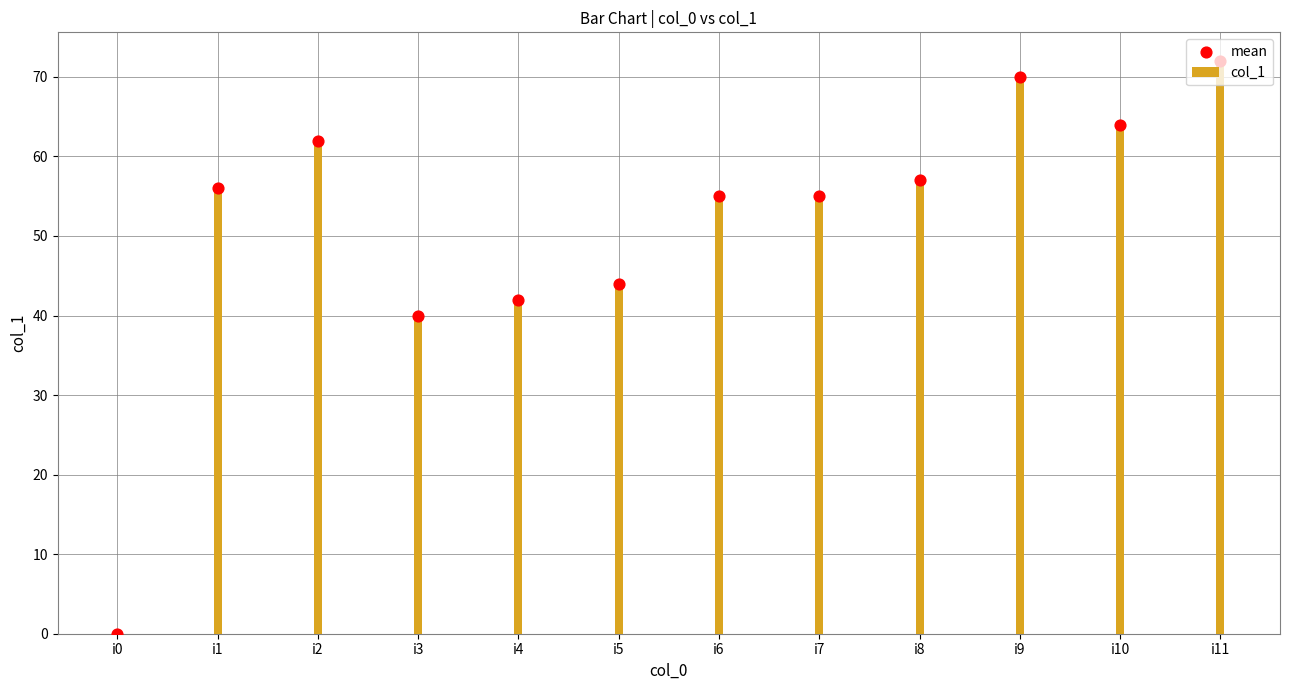

At which category is the sum across all series the highest?

i11